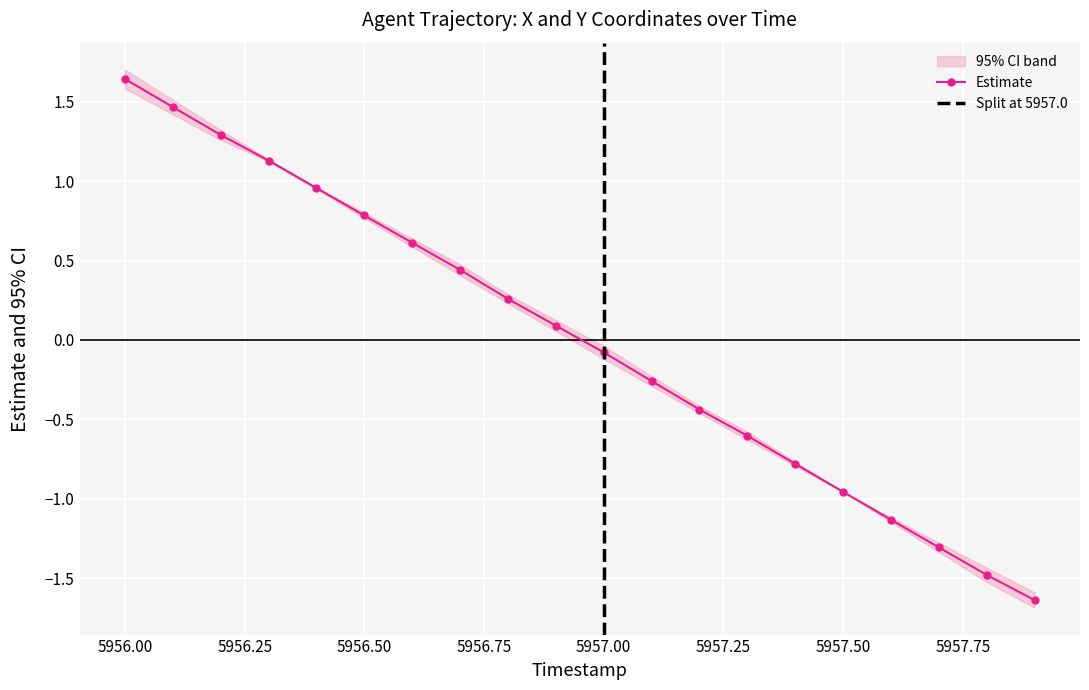

Where does the Estimate series first go above 0?

5956.00